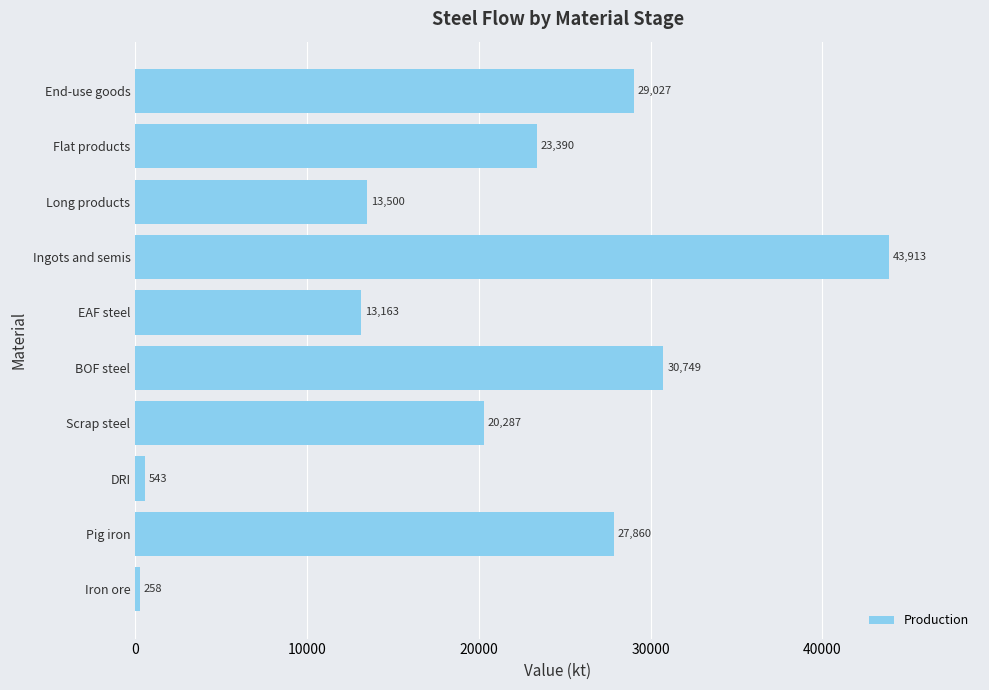

What is the difference between the maximum and second lowest values?

43370.0